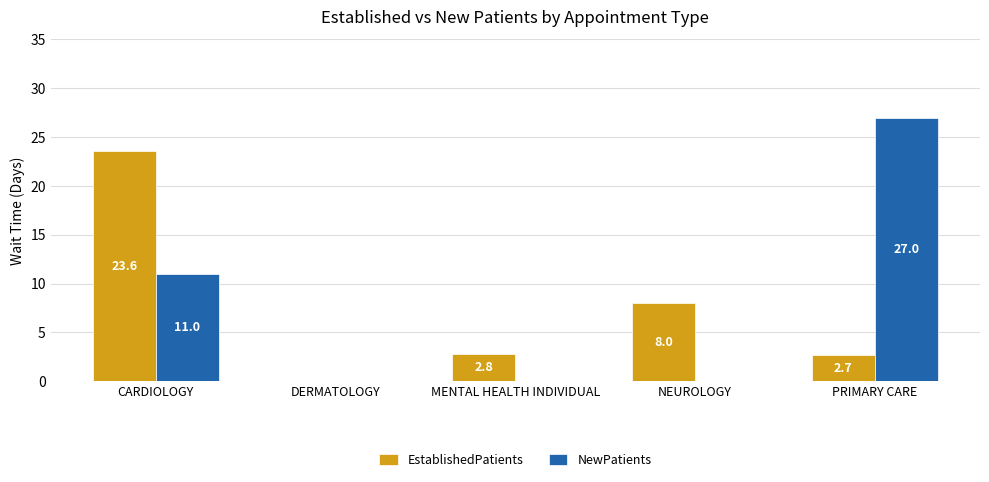

How many data points does each series have?

5